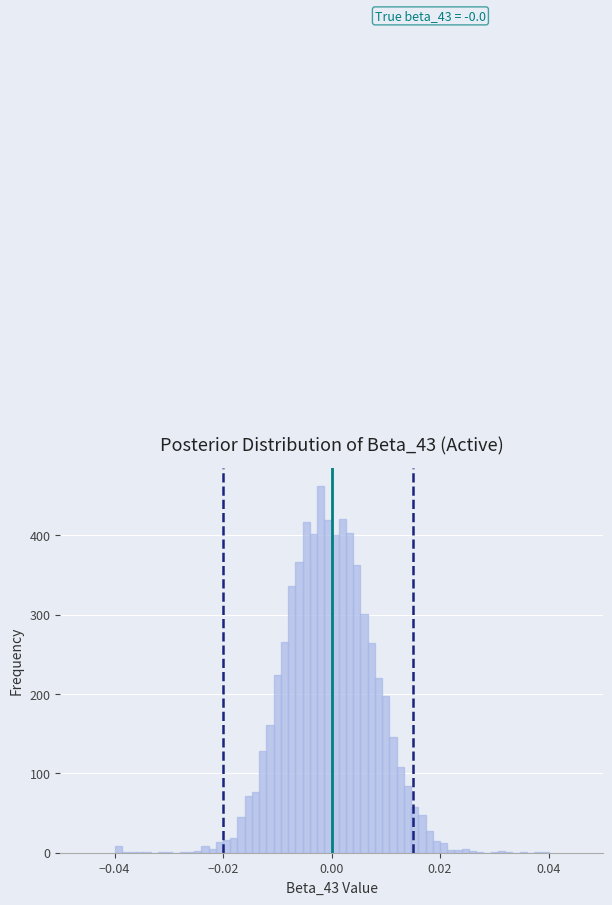

Read against the x-axis, roughly where is the centre of the tallest bar?

-0.002